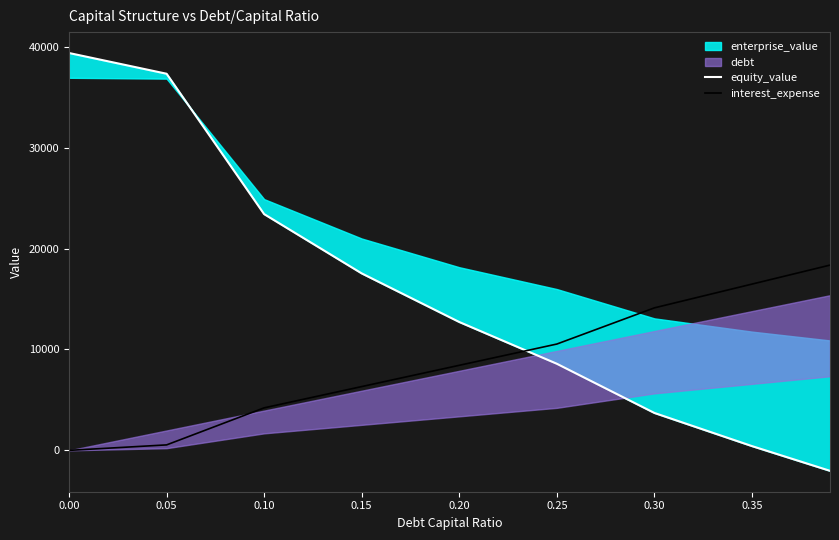

The value of interest_expense at 0.20 is 8430.2. True or false?

True